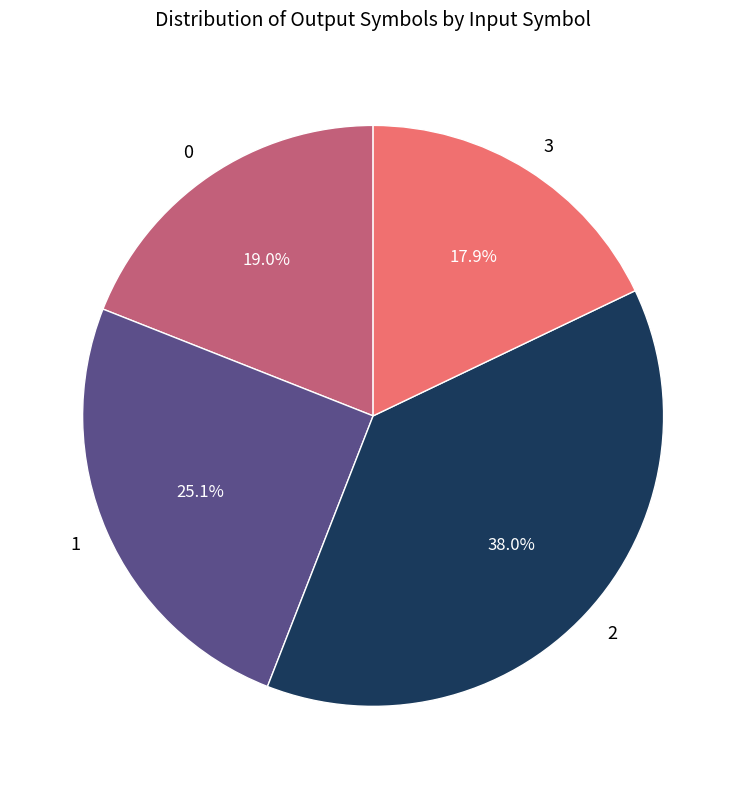

Which category has the smallest portion of the pie?

3